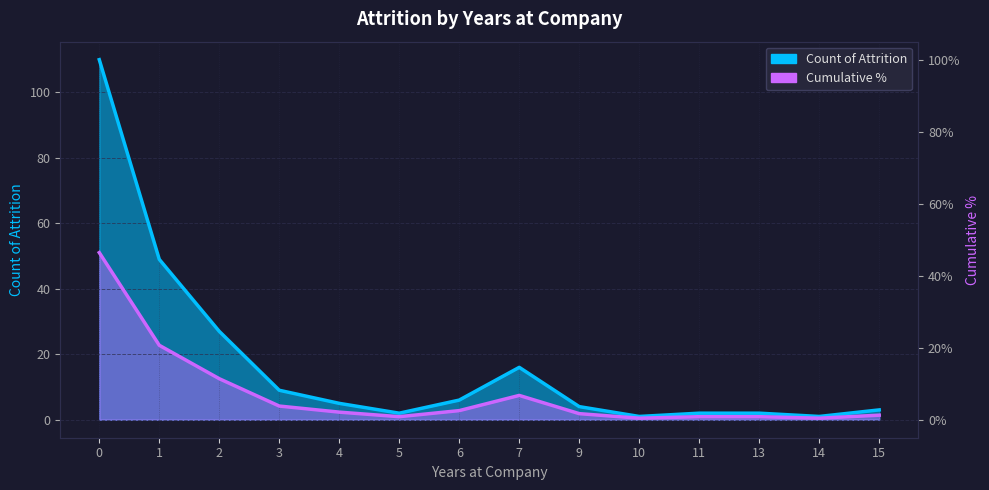

True or false: Count of Attrition and Cumulative % intersect in this chart.

False